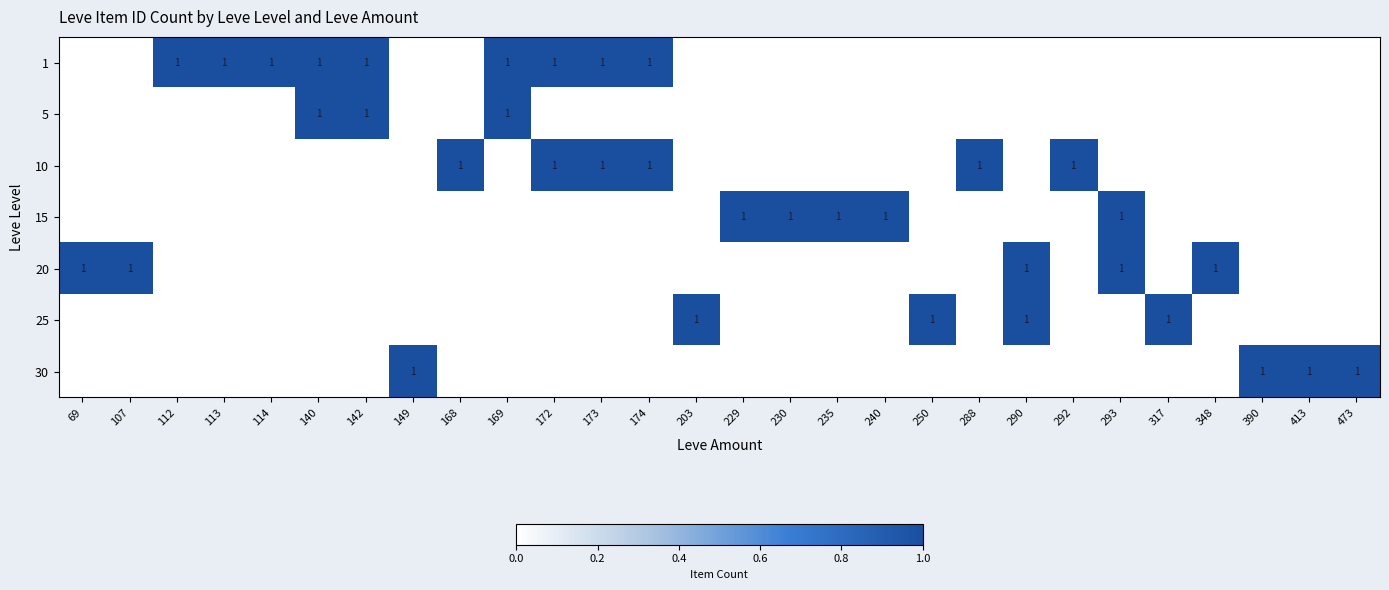

Is it true that 10 equals 1 at 288?

True